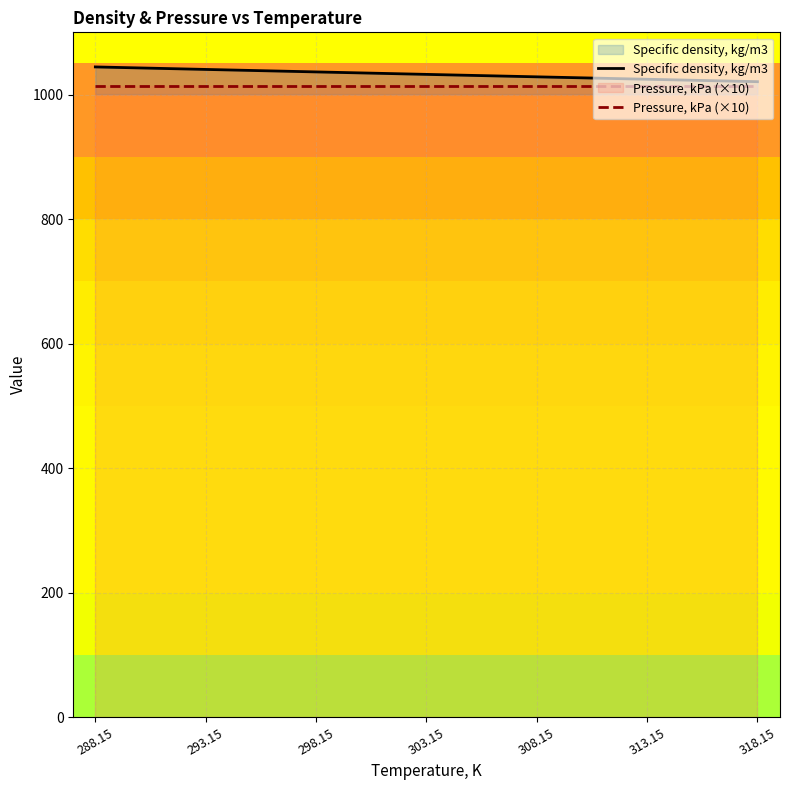

True or false: Specific density, kg/m3 and Pressure, kPa (×10) cross at least once.

False